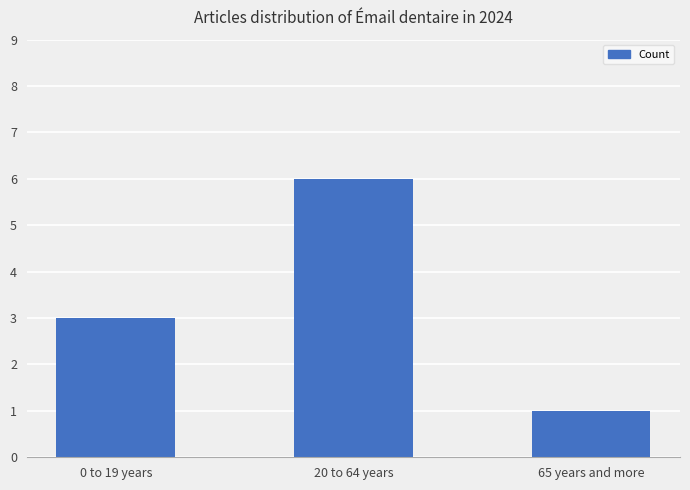

Are the bars grouped side by side (vs. stacked)?

No